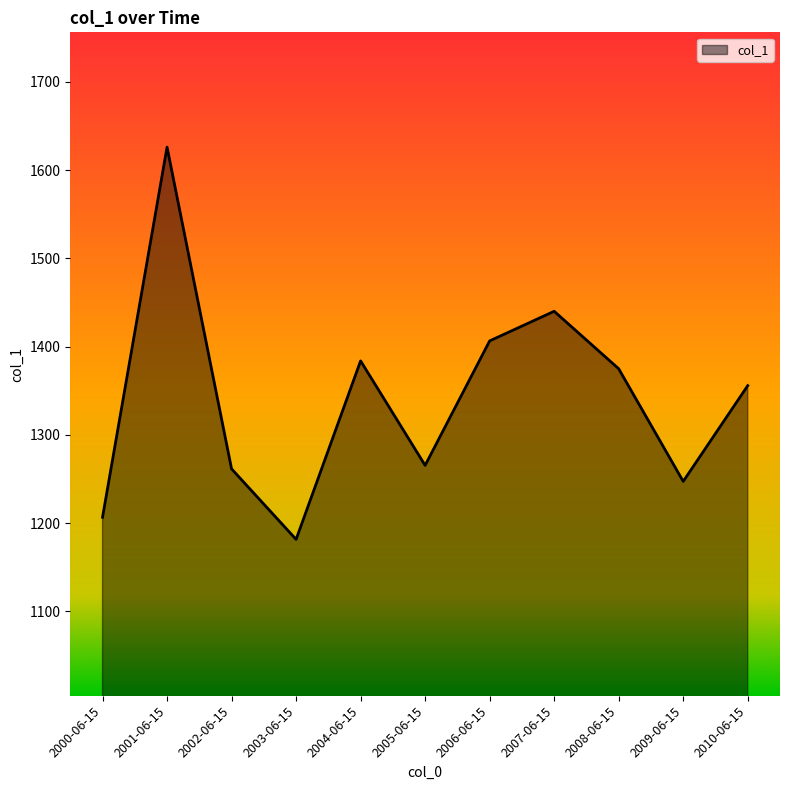

What is the difference between the maximum and minimum values?

444.6